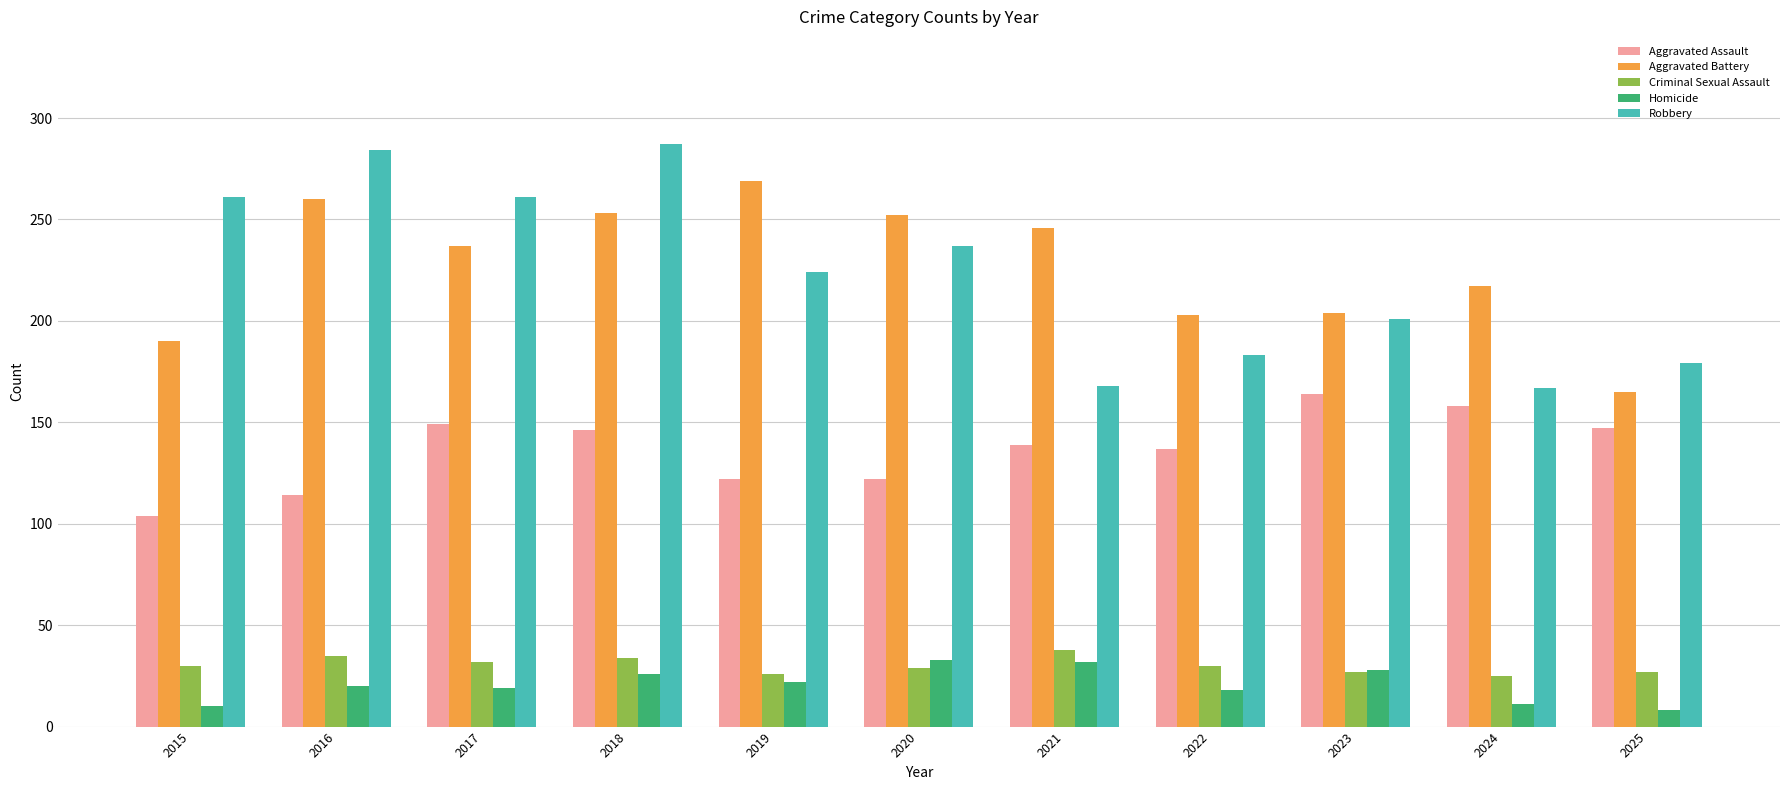

What is the average value of the Robbery series?

223